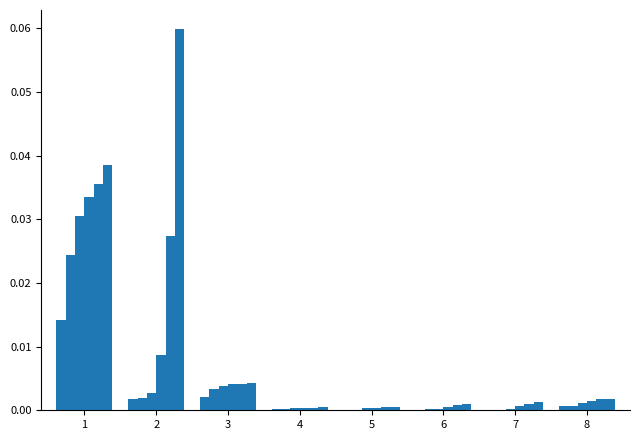

How many groups of bars are there?

8